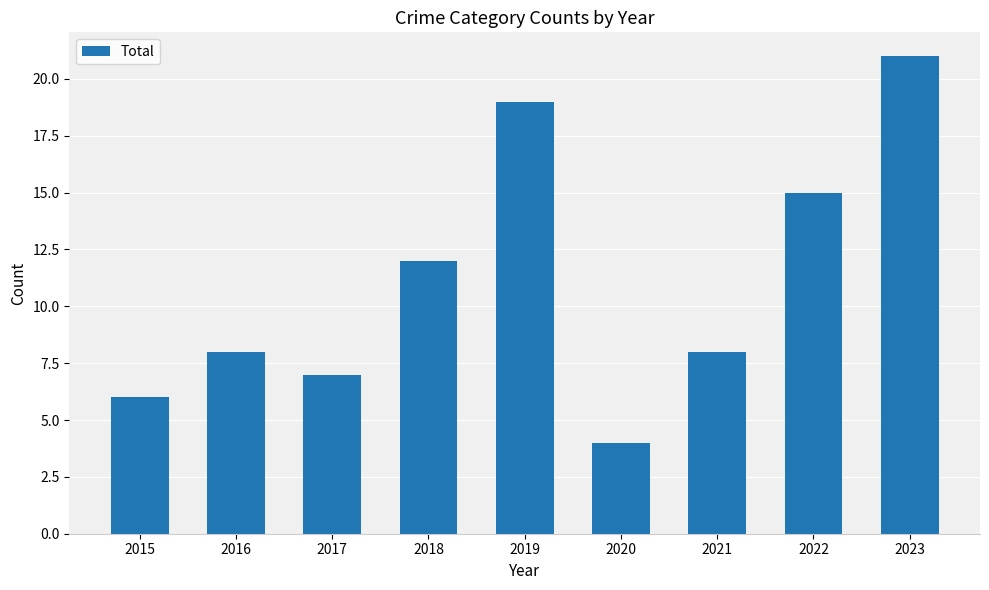

True or false: the data shows 8 at 2022.

False